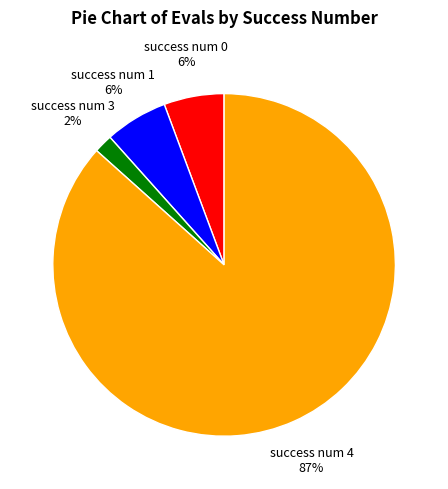

Does any single category account for the majority?

Yes